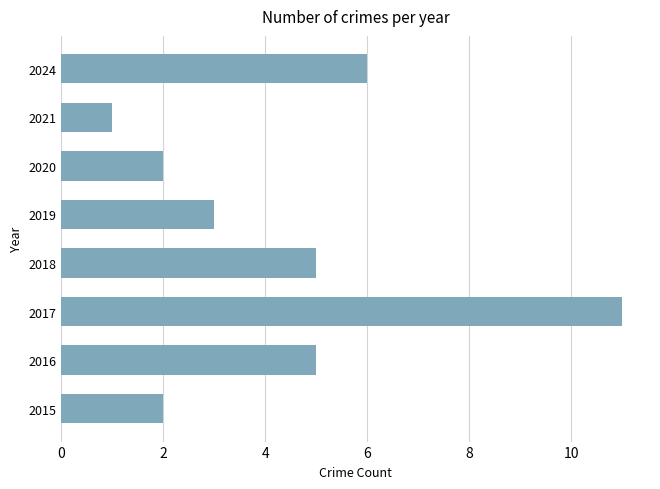

Between 2016 and 2021, which is larger?

2016